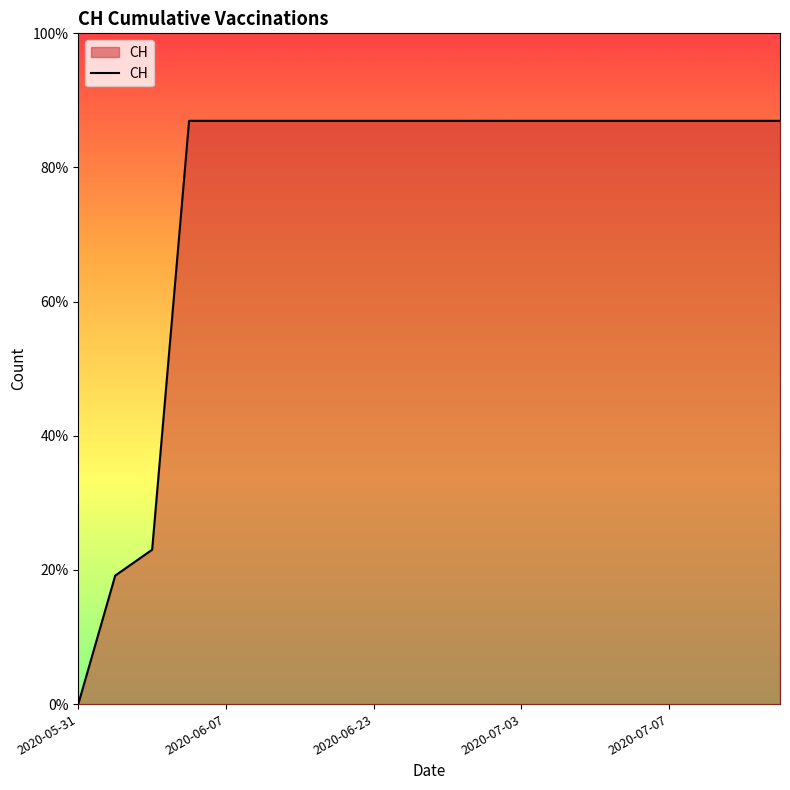

Does the chart display data point markers on the line(s)?

No